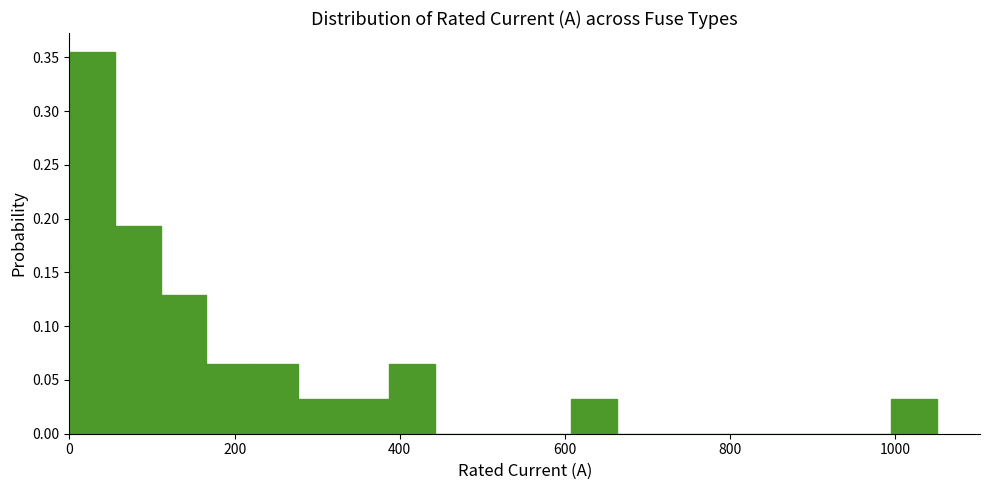

Read against the x-axis, roughly where is the centre of the tallest bar?

20